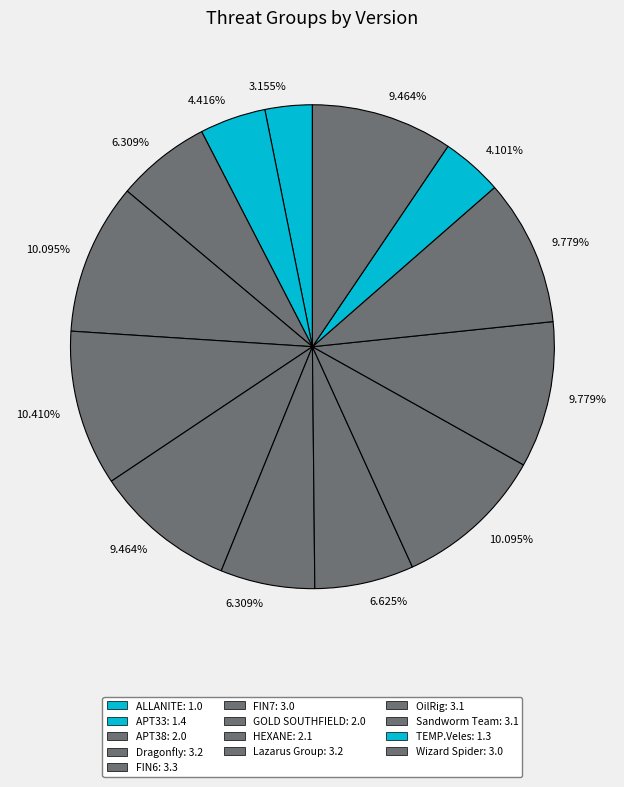

To the nearest percent, what is the difference between the largest and smallest slice percentages?

7%